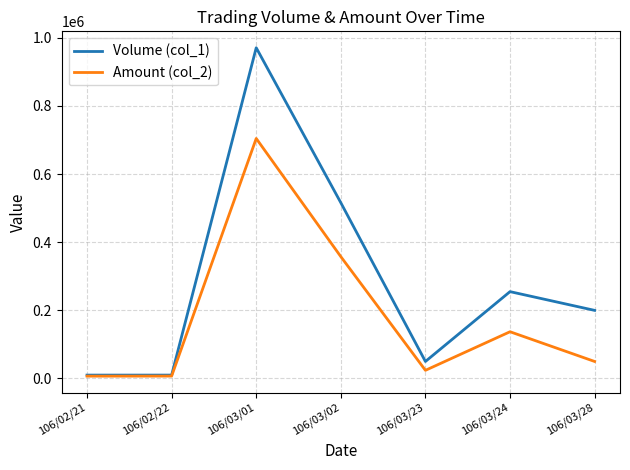

What is the sum of the Volume (col_1) values at 106/03/01 and 106/03/28?

1171000